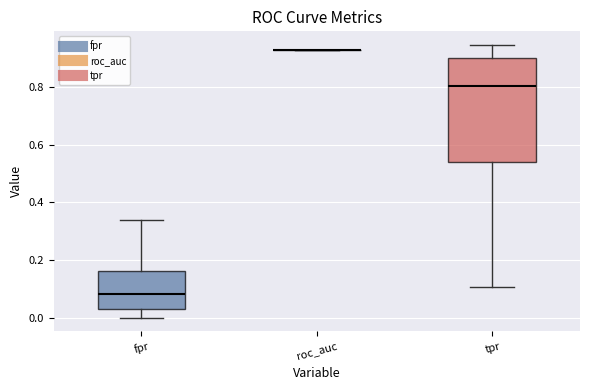

Reading left to right, transcribe this box plot: for each box, give where its median line is, the range the box spans, and where its two whiskers end, as read against the y-axis. The values are not printed on the chart, so give them approximately, as read against the axis.

fpr: median 0.08, box 0.02 to 0.16, whiskers 0.00 to 0.34
roc_auc: box collapsed to a line at 0.92, whiskers 0.92 to 0.92
tpr: median 0.80, box 0.54 to 0.90, whiskers 0.10 to 0.94